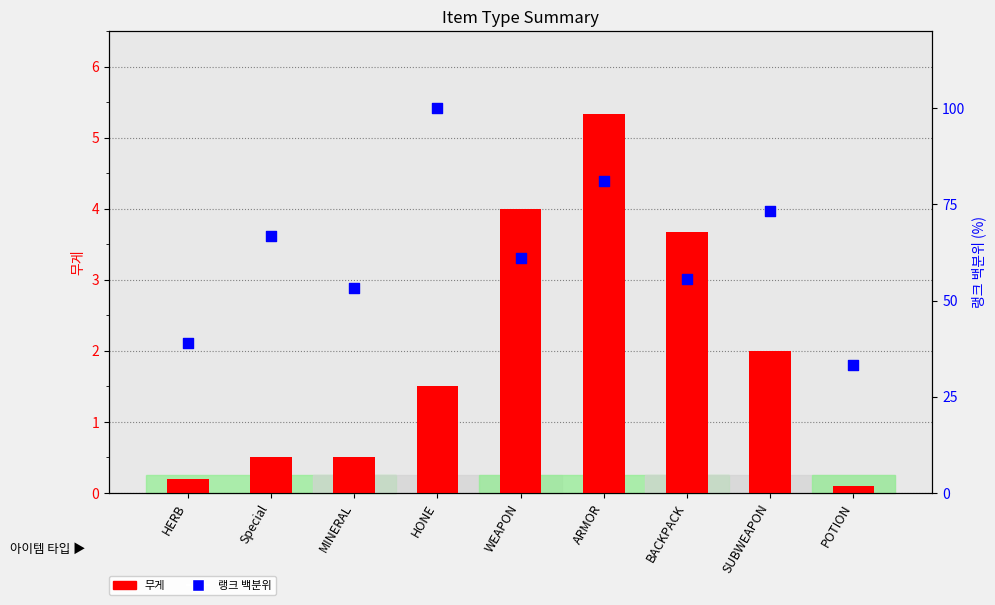

At how many categories does at least one series exceed 17?

9